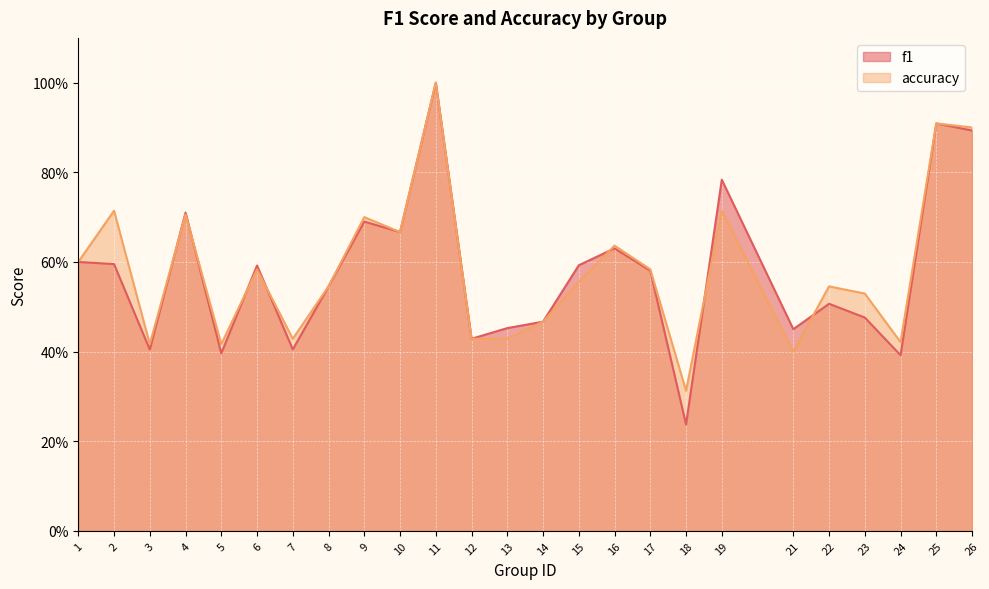

True or false: f1 has a value of 0.7 at 21.

False